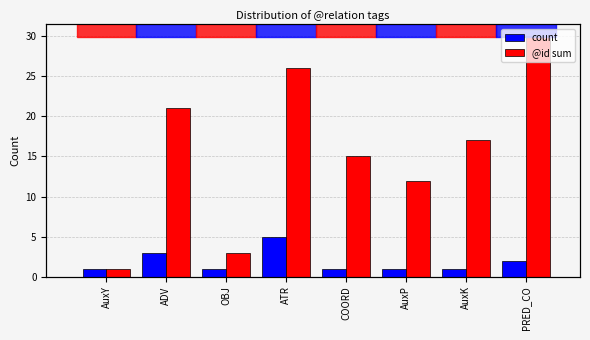

Reading right to left, transcribe all the data shown in this chart.

count: PRED_CO=2	AuxK=1	AuxP=1	COORD=1	ATR=5	OBJ=1	ADV=3	AuxY=1
@id sum: PRED_CO=30	AuxK=17	AuxP=12	COORD=15	ATR=26	OBJ=3	ADV=21	AuxY=1